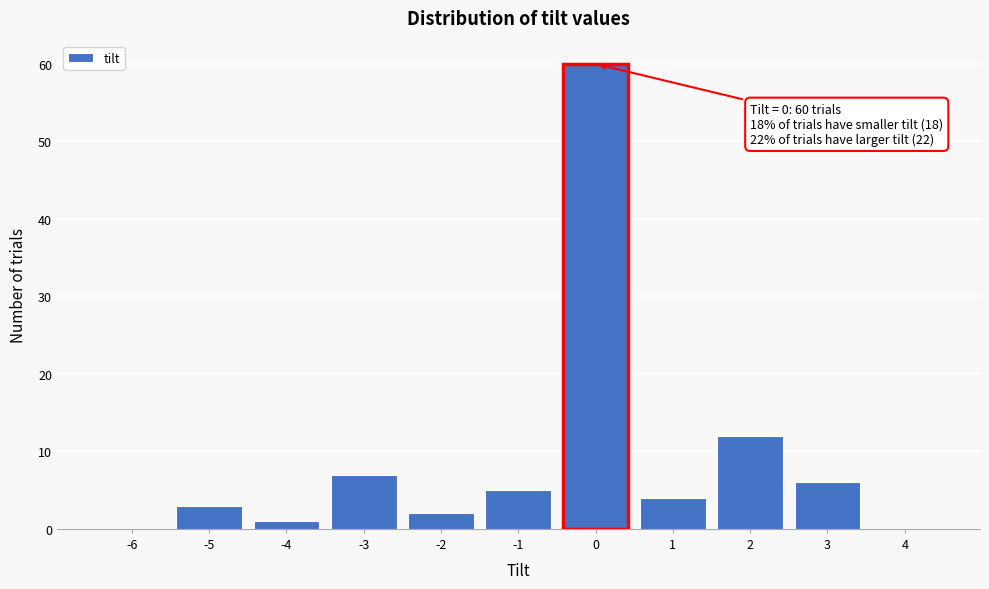

Over which range of the x-axis is the bar tallest?

-0.5 to 0.5